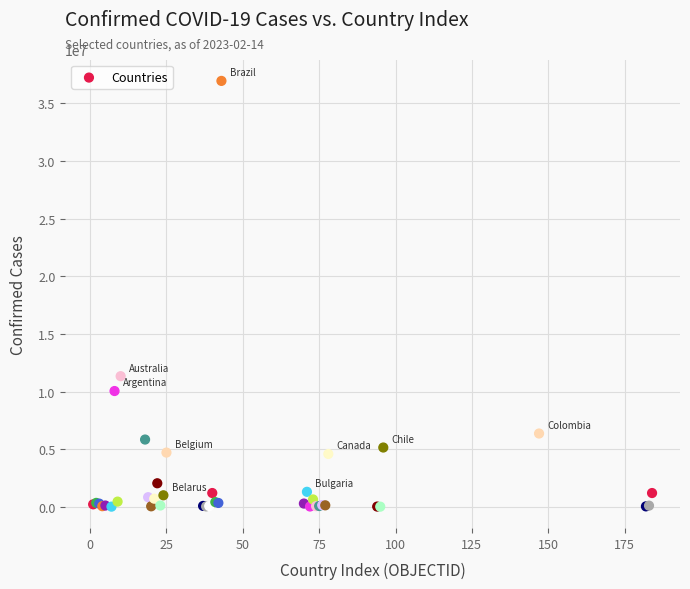

What Y value in the scatter plot is closest to 18480576?

11330342